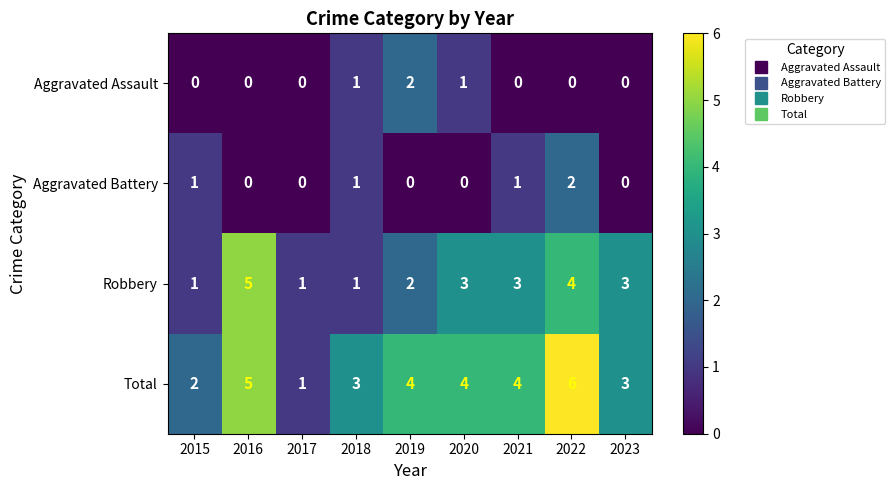

What is the difference between the maximum and minimum values in the Robbery series?

4